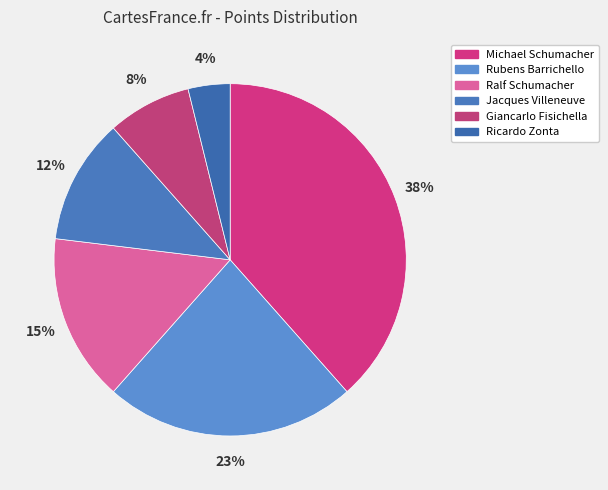

Combined, what portion of the pie is Ricardo Zonta and Rubens Barrichello?

26.9%